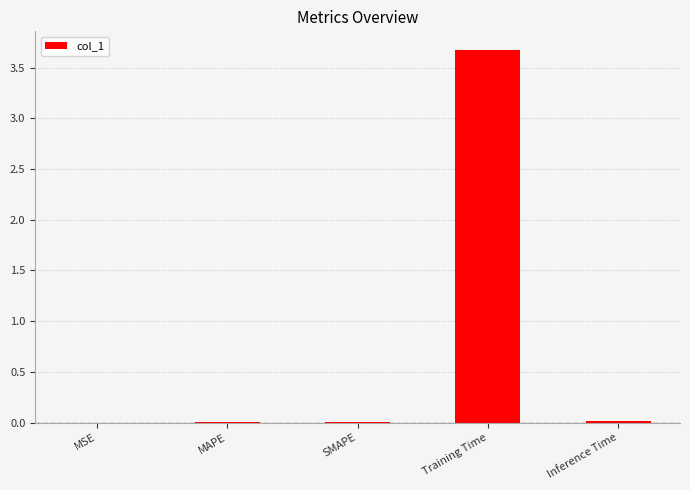

Read the value at Training Time.

3.7